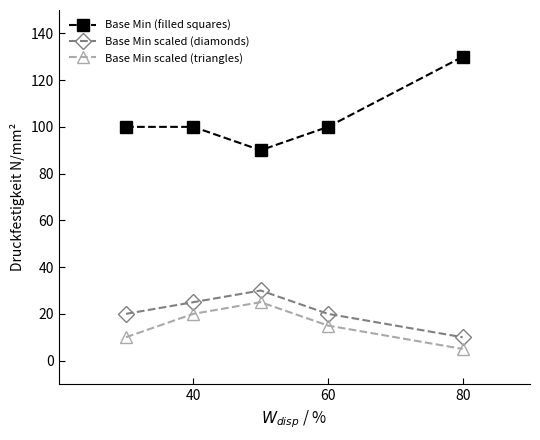

How many Base Min scaled (triangles) values are between 10 and 20?

3